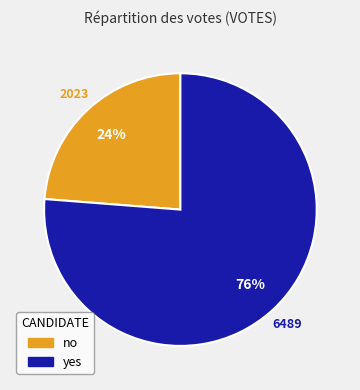

The yes slice represents 76% of the pie. True or false?

True